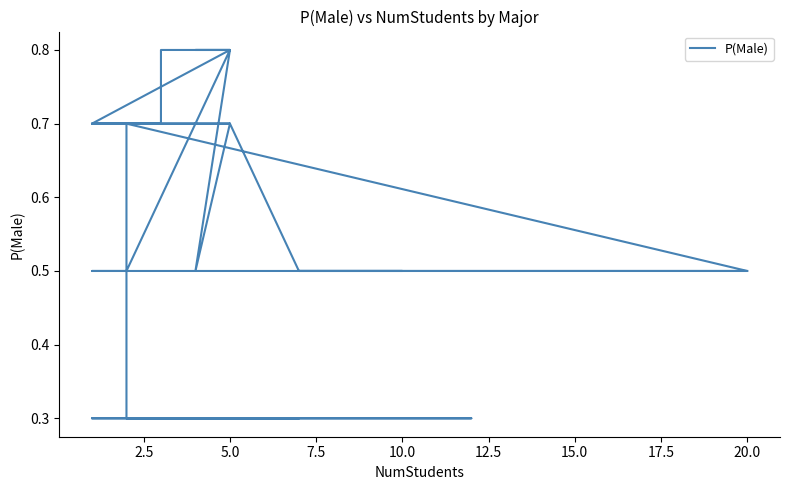

What is the difference between the maximum and minimum values?

0.5